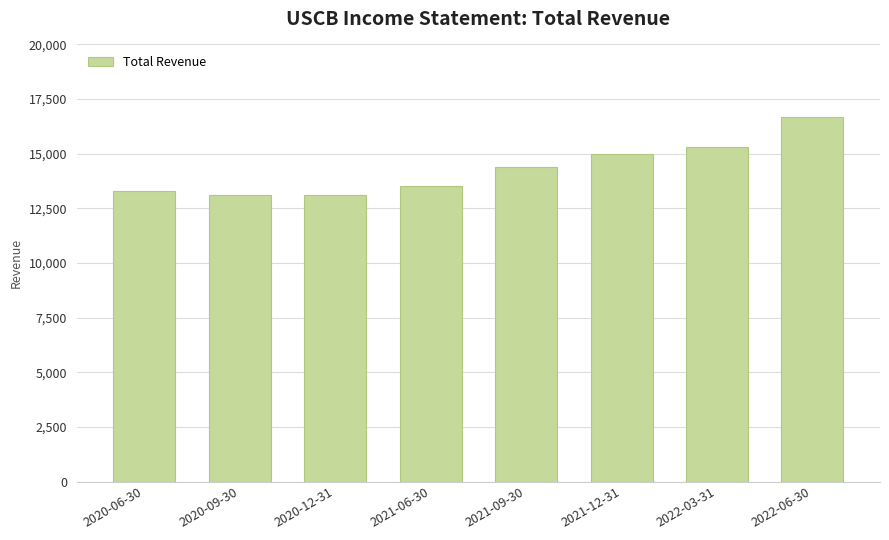

What is the sum of all values?

114400